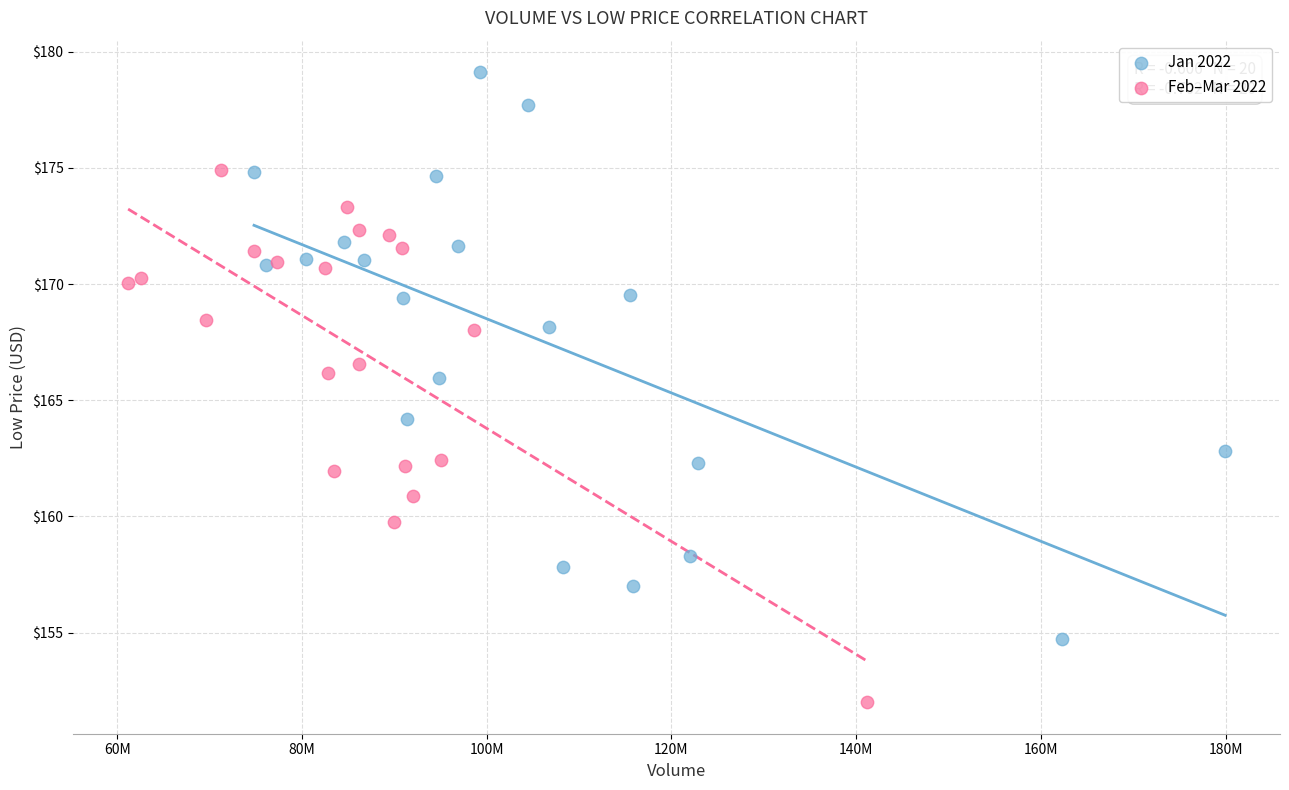

Which series reaches the maximum Y coordinate?

Jan 2022